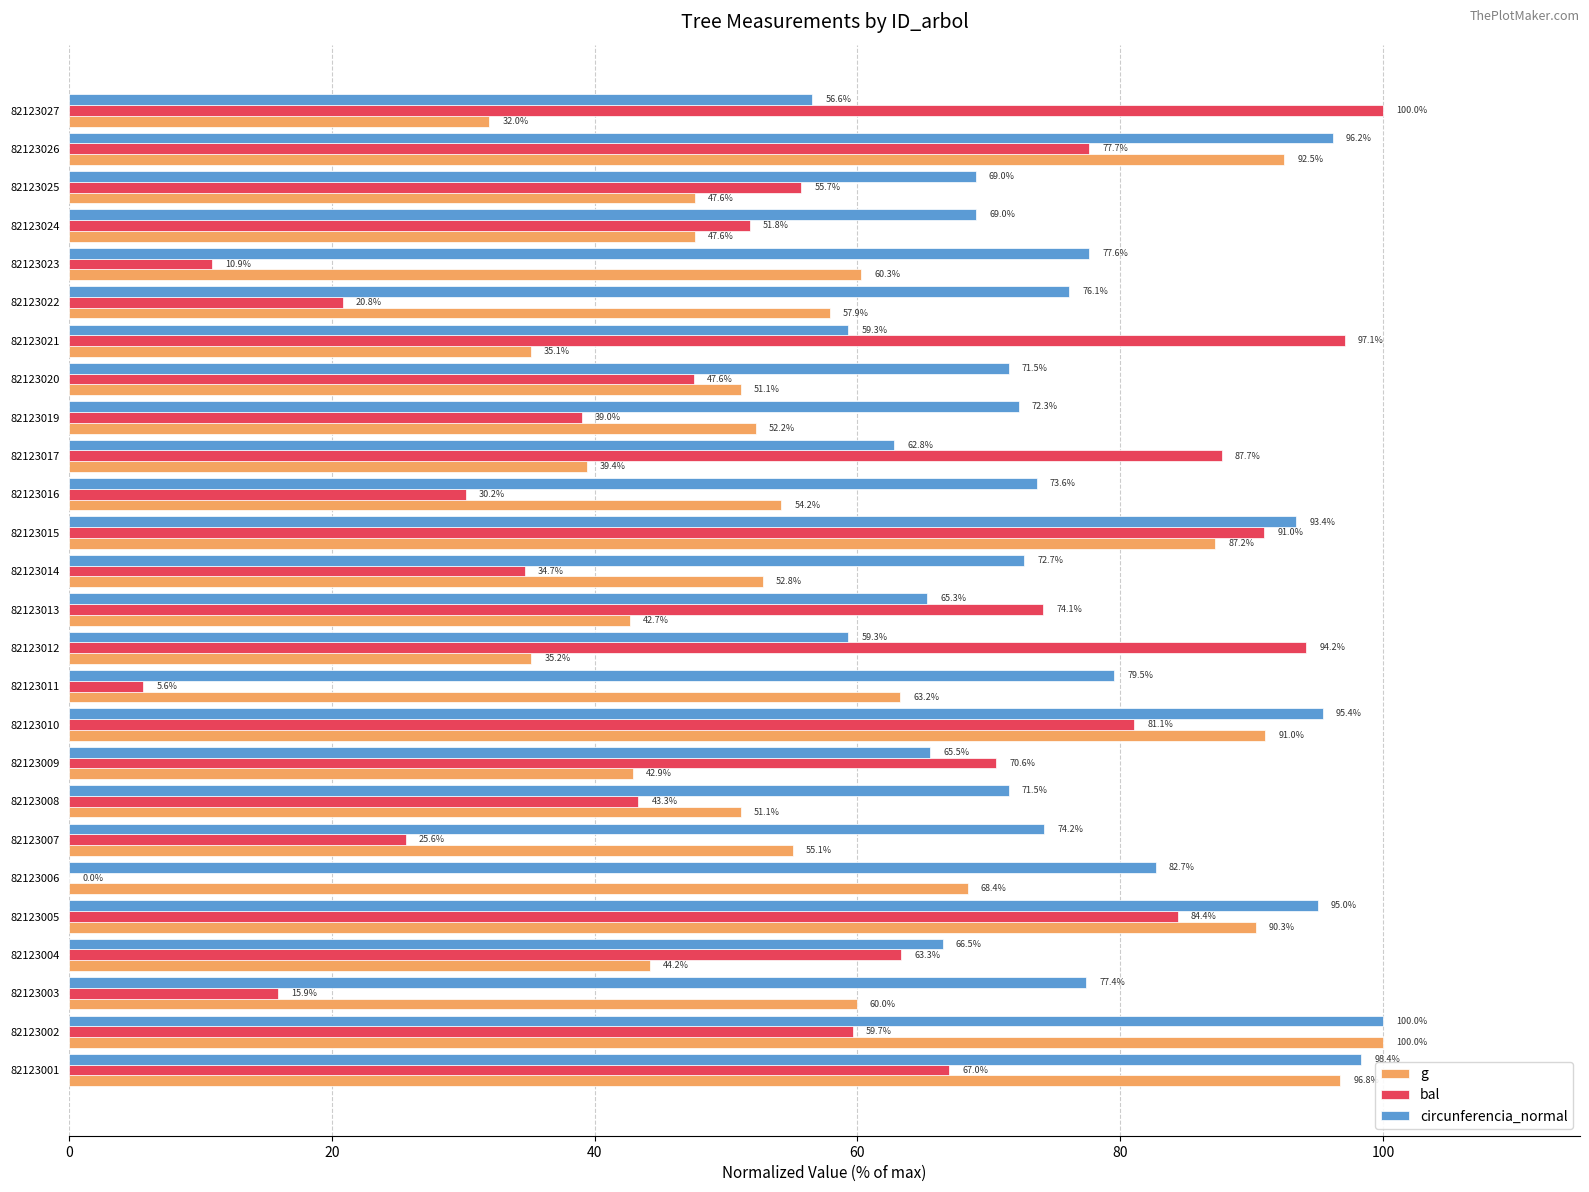

How many data points does each series have?

26